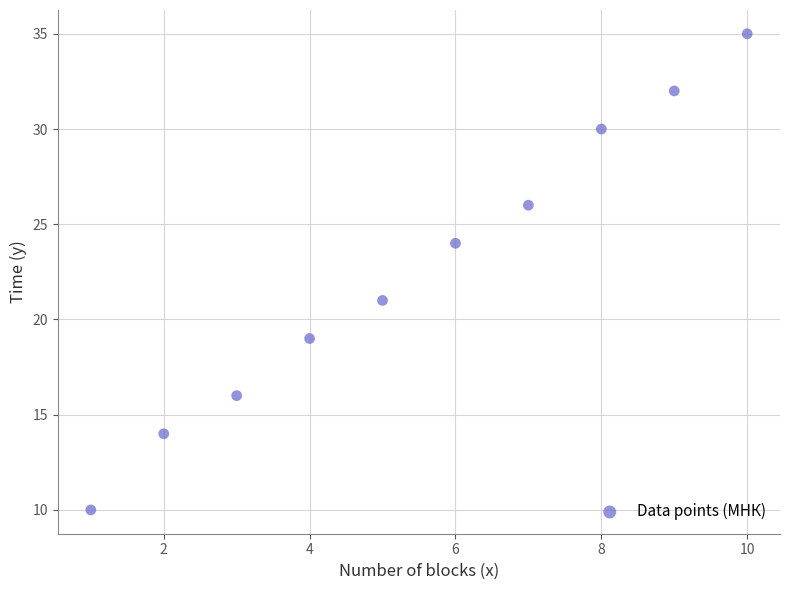

What Y value in the scatter plot is closest to 22?

21